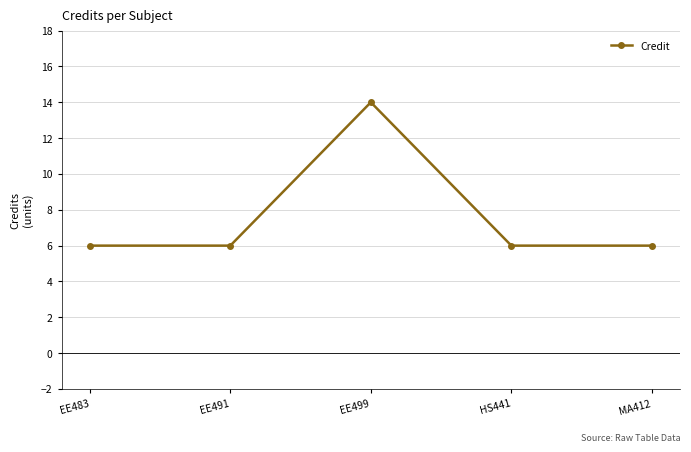

What is the difference between the values at MA412 and EE499?

8